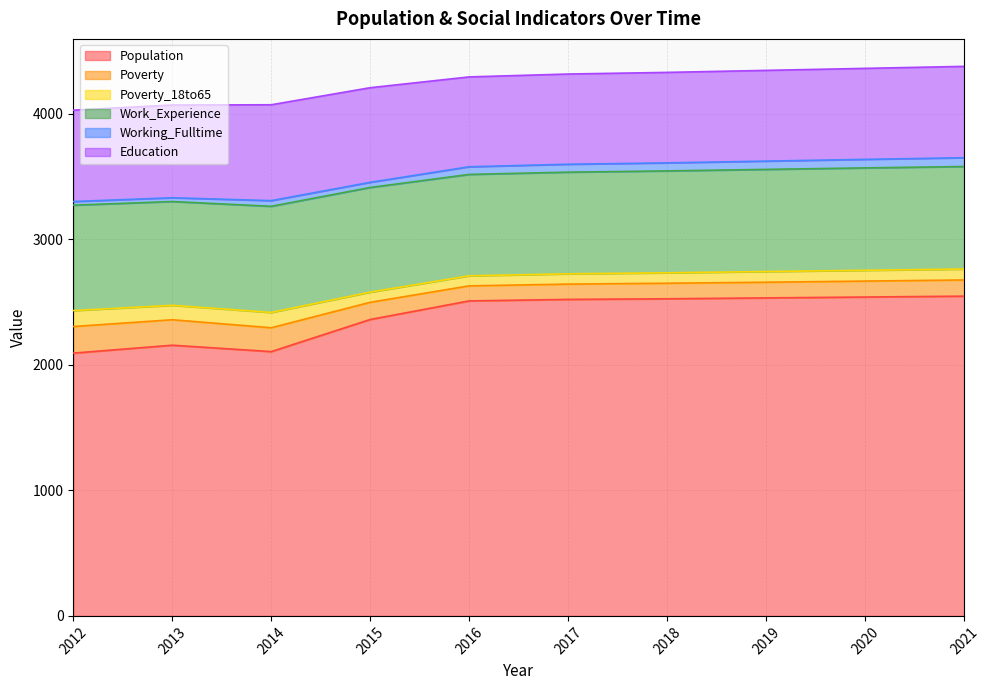

Reading left to right, what are all the values shown in this chart?

Population: 2012=2094	2013=2157	2014=2106	2015=2362	2016=2510	2017=2522	2018=2527	2019=2534	2020=2541	2021=2548
Poverty: 2012=212	2013=203	2014=190	2015=137	2016=120	2017=122	2018=124	2019=125	2020=127	2021=129
Poverty_18to65: 2012=127	2013=115	2014=122	2015=81	2016=80	2017=82	2018=83	2019=85	2020=86	2021=87
Work_Experience: 2012=840	2013=827	2014=846	2015=834	2016=808	2017=810	2018=812	2019=814	2020=816	2021=817
Working_Fulltime: 2012=29	2013=30	2014=45	2015=41	2016=61	2017=63	2018=64	2019=66	2020=68	2021=70
Education: 2012=728	2013=739	2014=764	2015=754	2016=716	2017=719	2018=721	2019=723	2020=725	2021=728